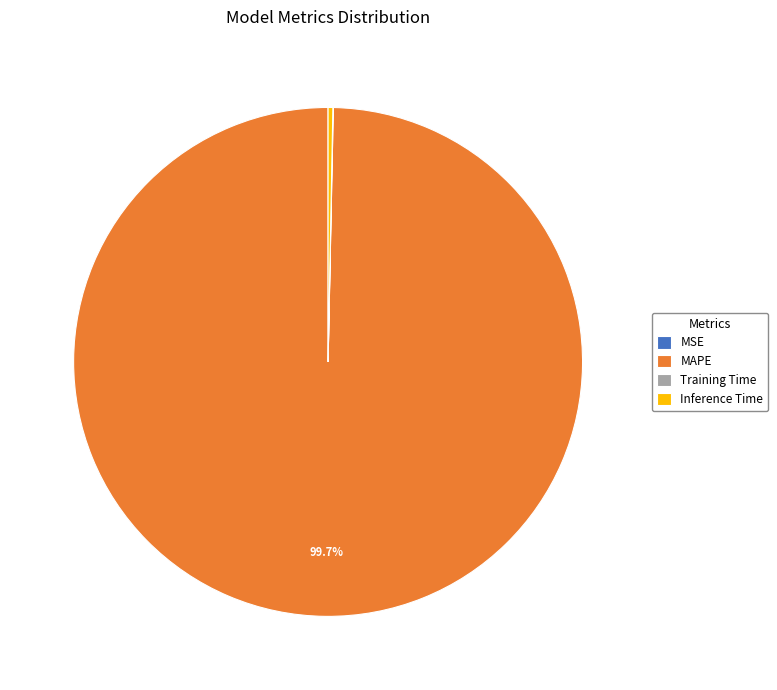

Is the sum of MAPE and Inference Time greater than half?

Yes